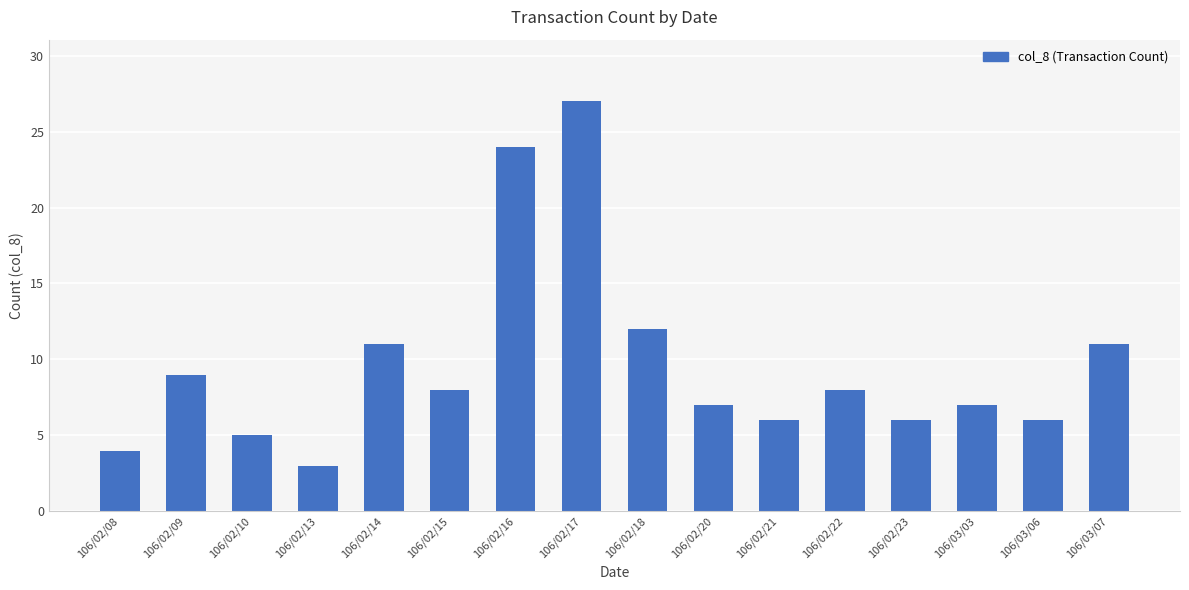

What is the ratio of the value at 106/02/17 to the value at 106/03/06?

4.5